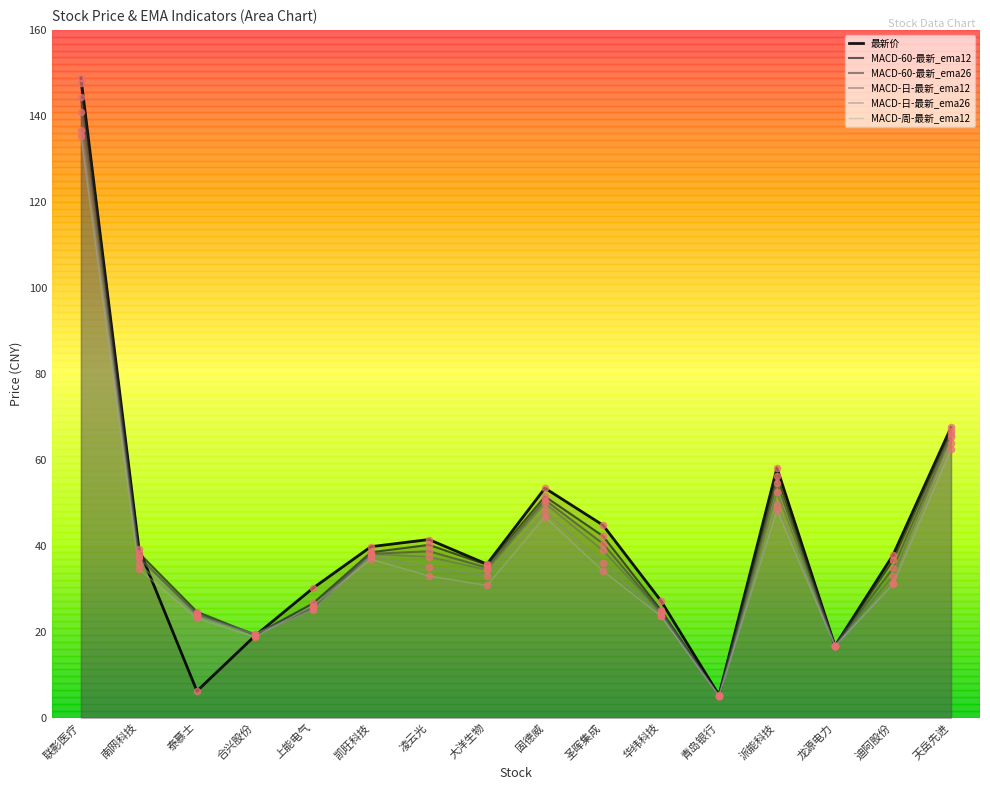

At how many categories does at least one series exceed 146?

1